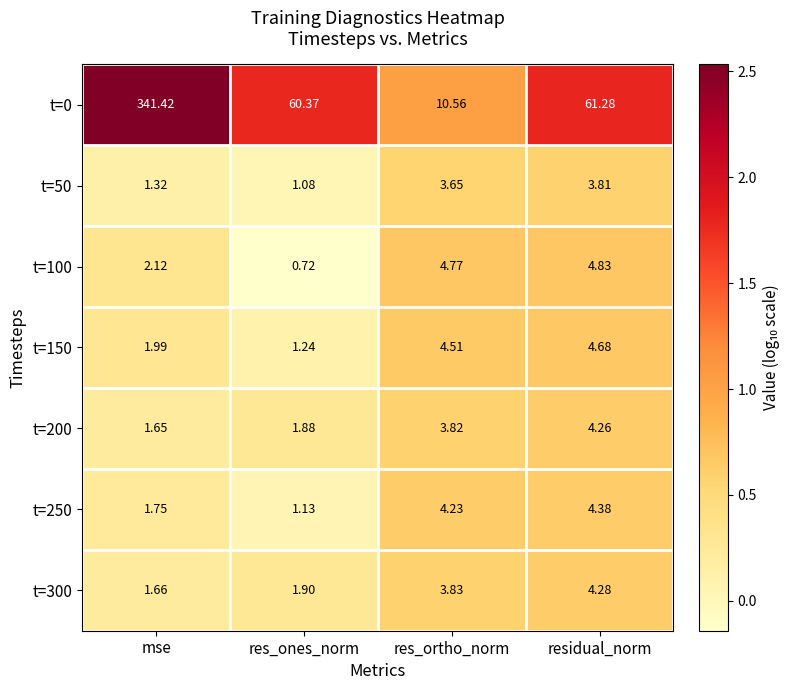

Which category has the highest value across all series?

mse